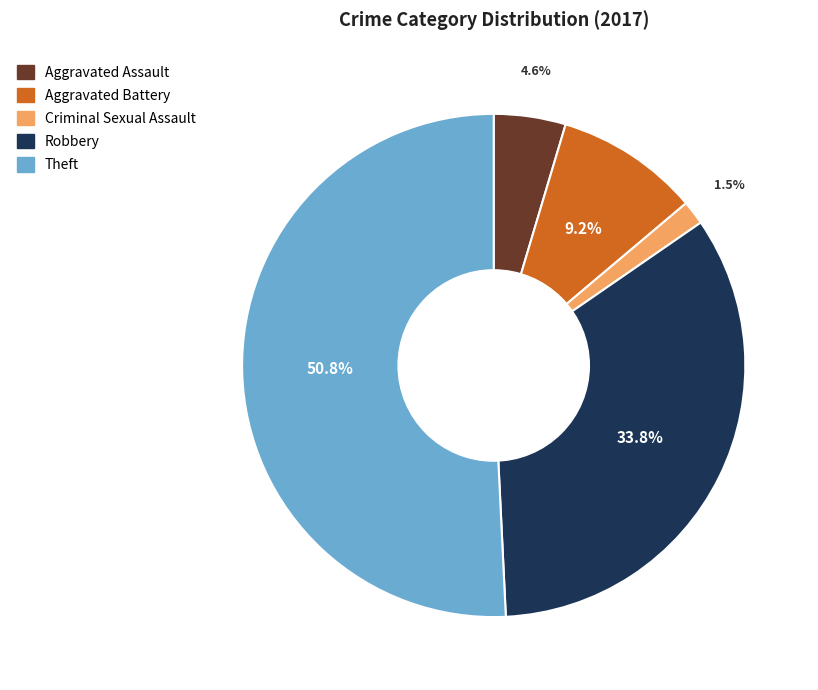

Which category has the biggest portion of the pie?

Theft